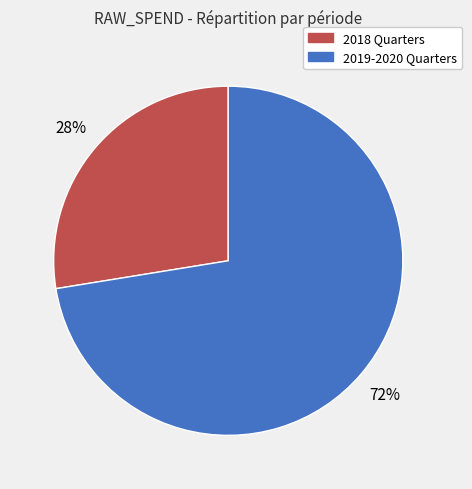

Does any single category account for the majority?

Yes